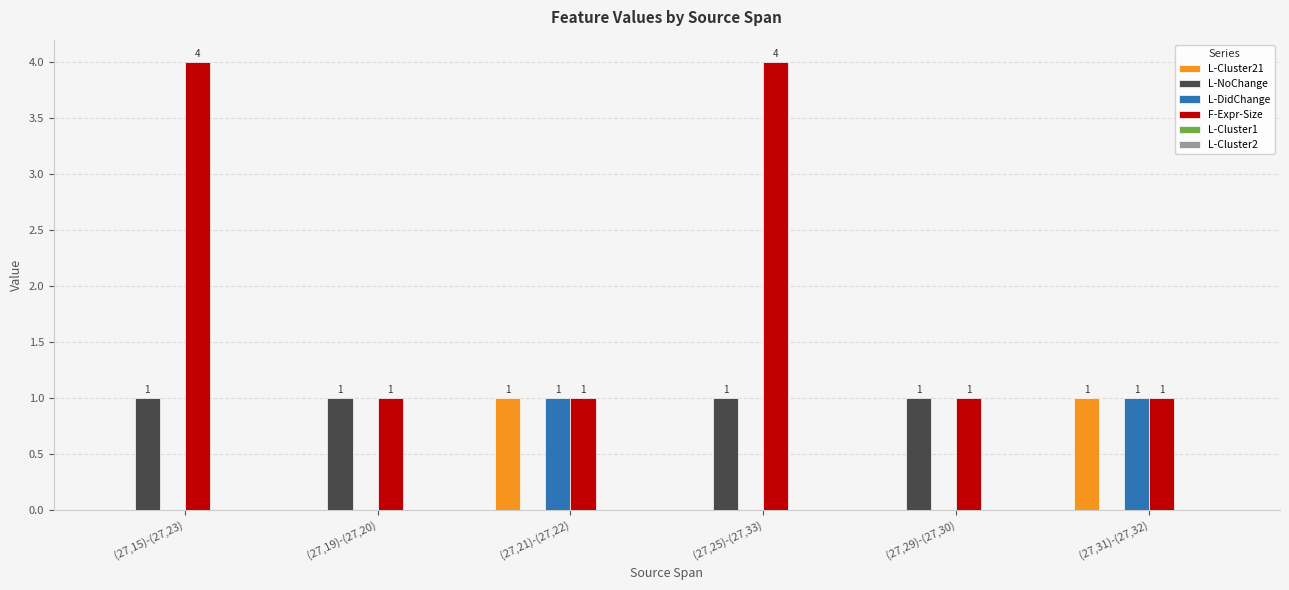

The F-Expr-Size series shows 4 at (27,15)-(27,23). True or false?

True